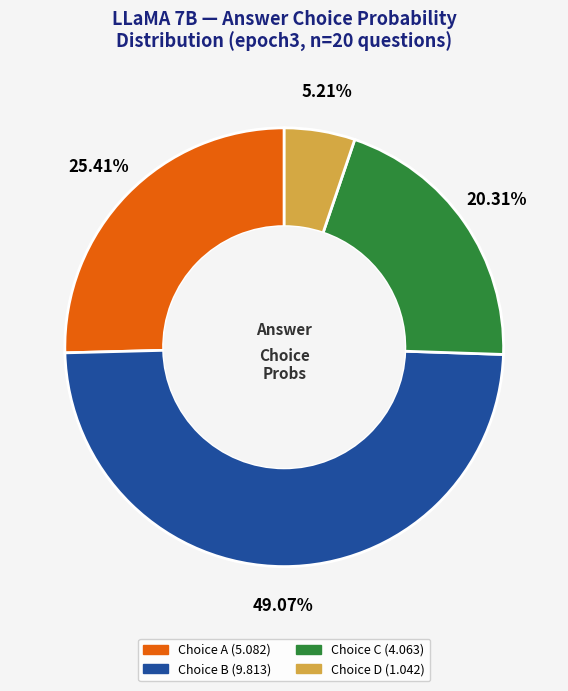

Is there any slice that represents more than half of the pie?

No